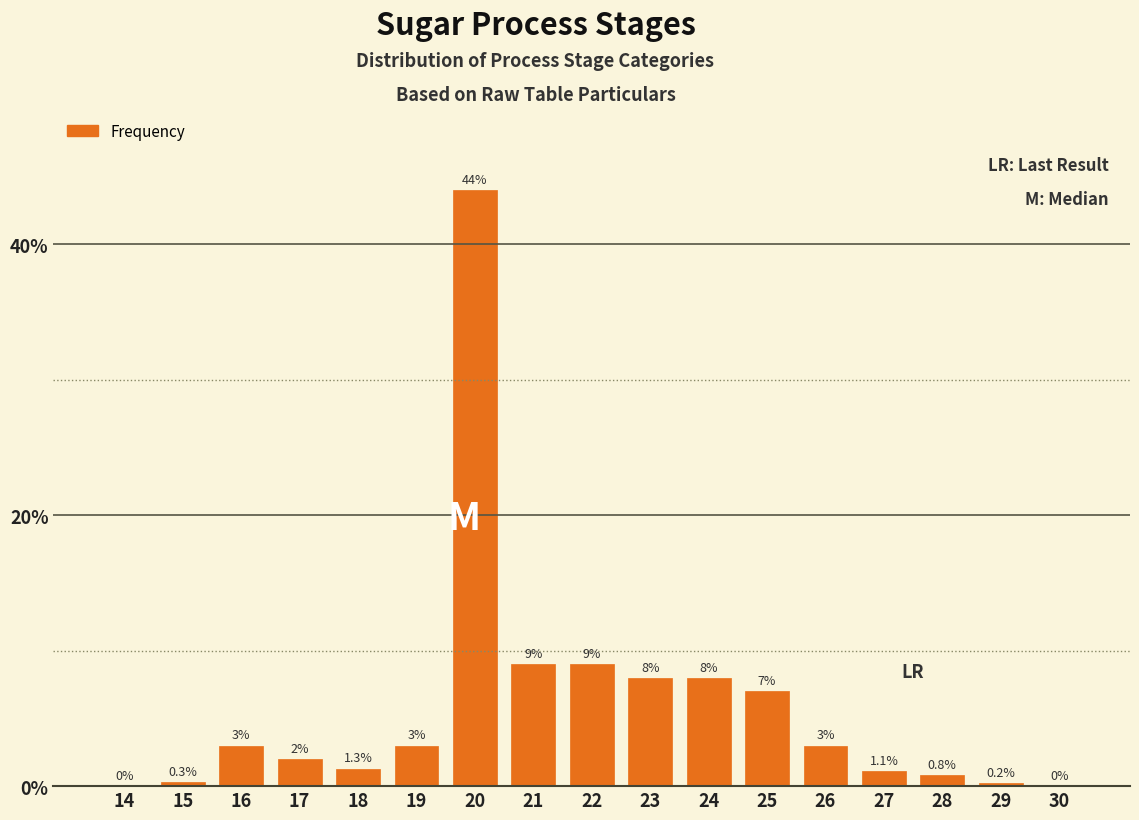

Reading right to left, transcribe all the data shown in this chart.

30=0.0	29=0.2	28=0.8	27=1.1	26=3.0	25=7.0	24=8.0	23=8.0	22=9.0	21=9.0	20=44.0	19=3.0	18=1.3	17=2.0	16=3.0	15=0.3	14=0.0